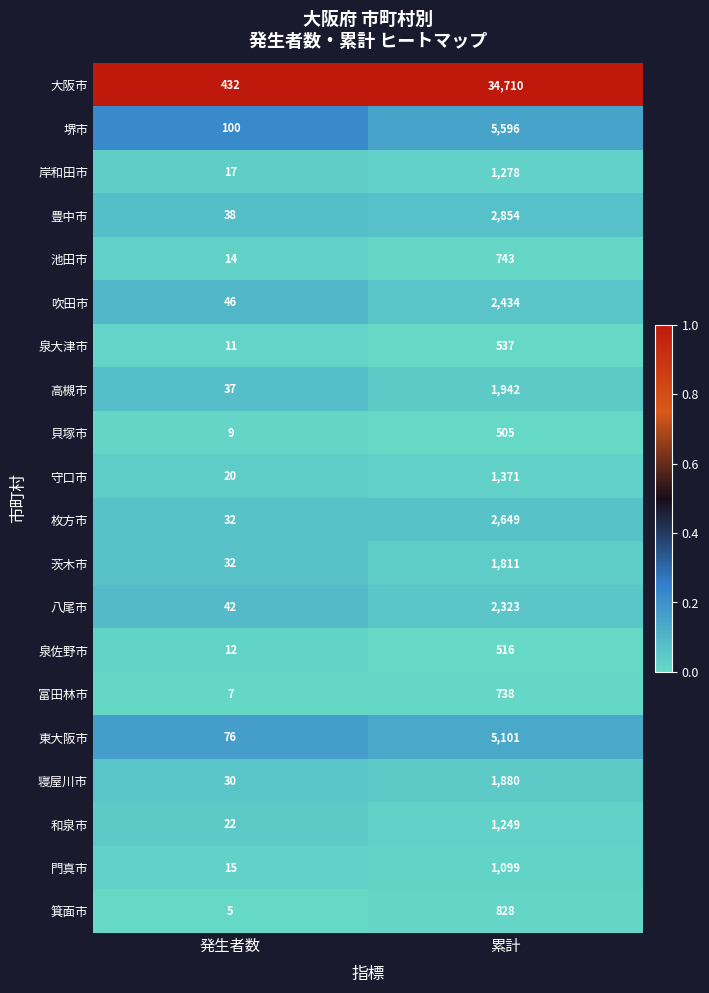

What is the smallest value displayed?

5